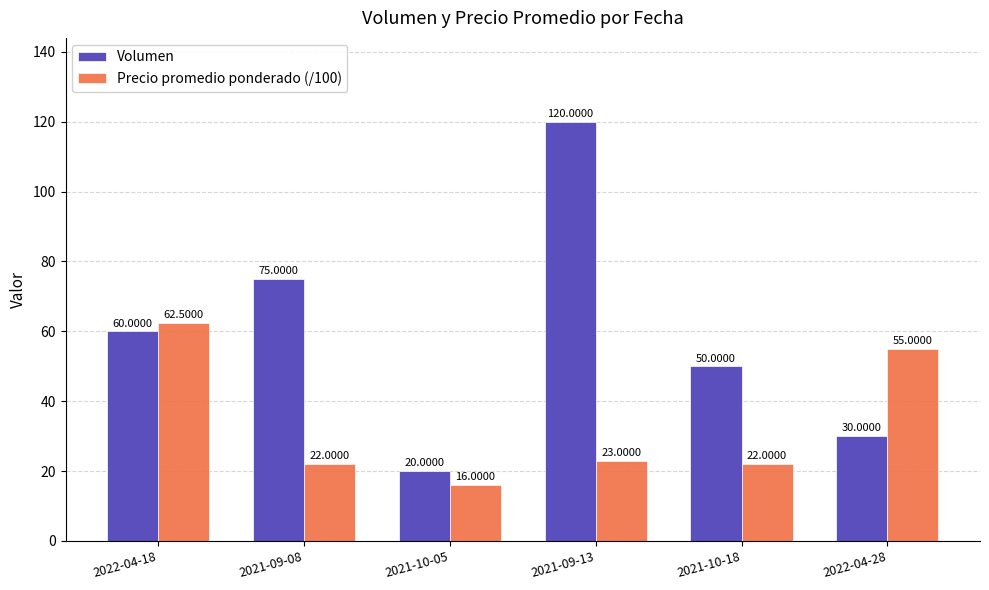

Which series has the widest spread of values?

Volumen